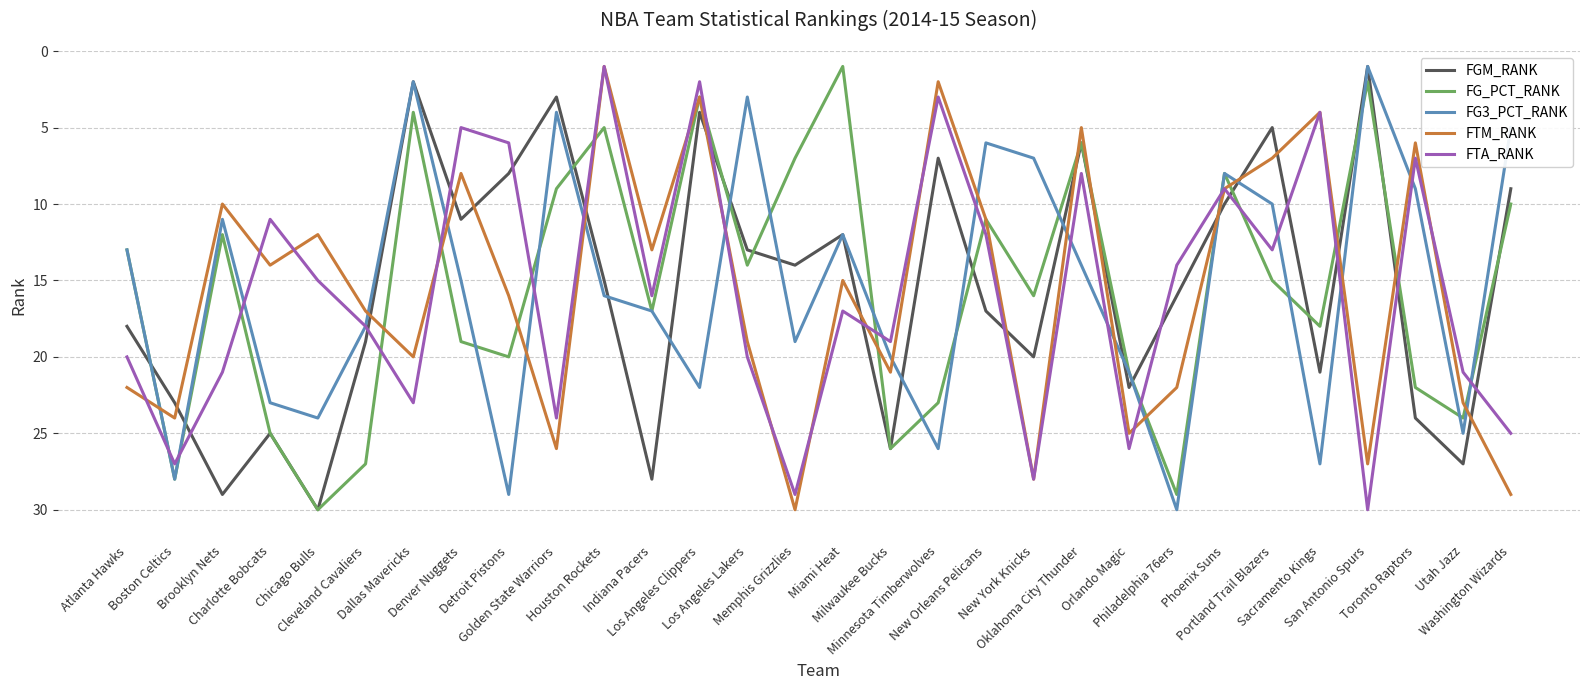

Is it true that FTM_RANK equals 16 at New Orleans Pelicans?

False